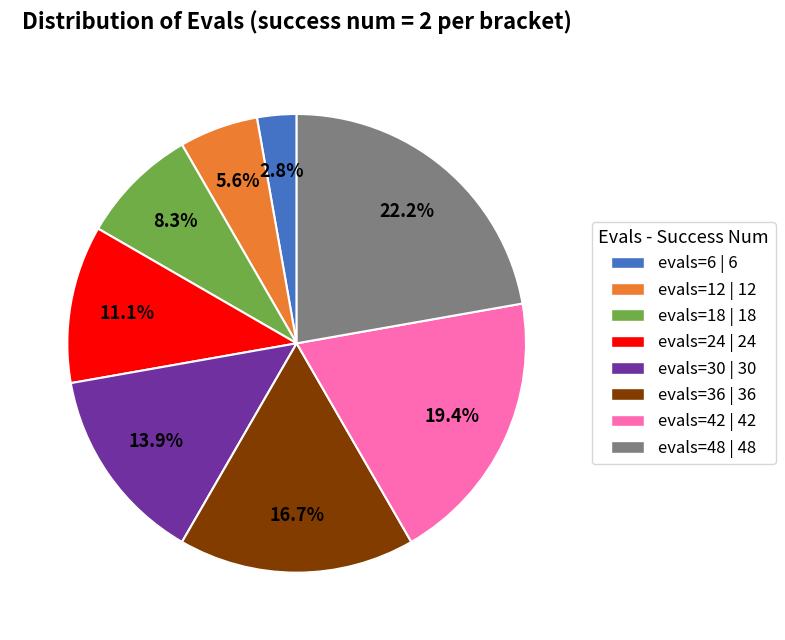

Combined, what portion of the pie is evals=18 and evals=30?

22.2%